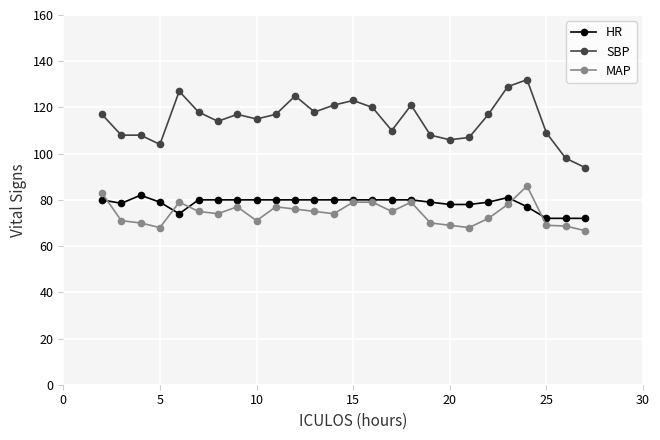

True or false: MAP has more than 1 interior local peaks.

True